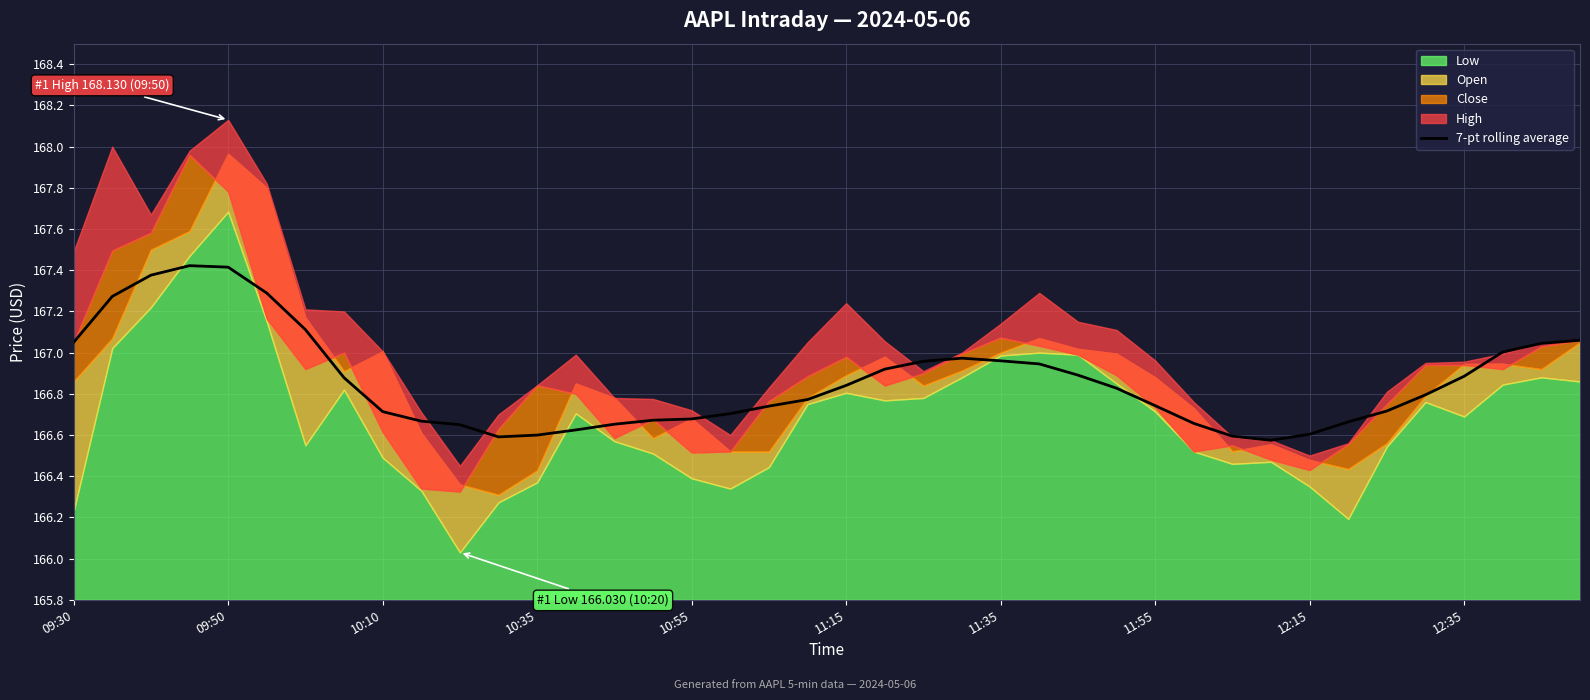

What position from the left is 11:55?

8